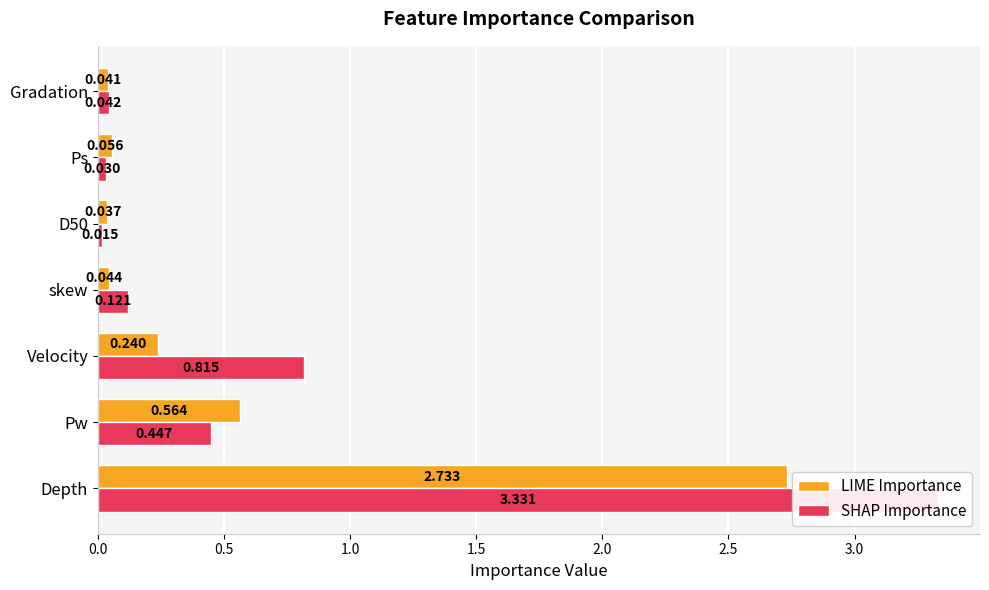

What is the difference between the maximum and minimum values in the SHAP Importance series?

3.3